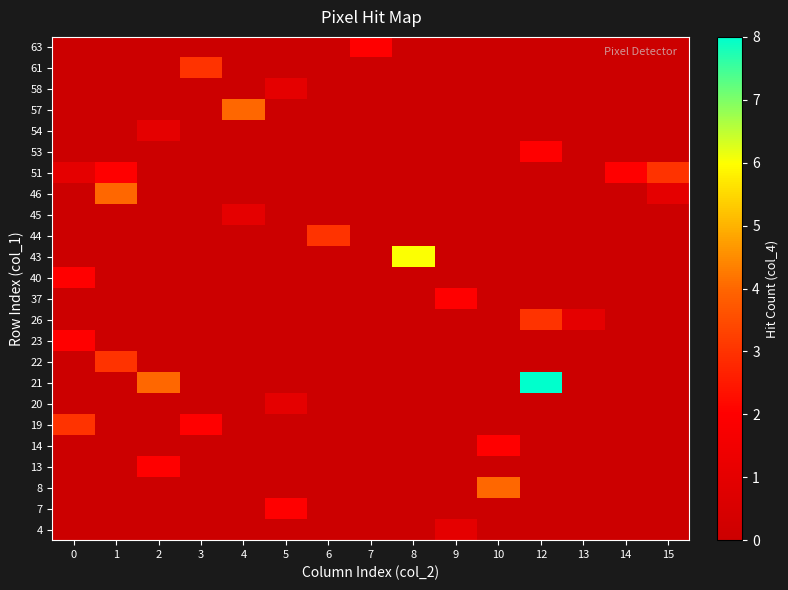

Reading left to right, list all the values displayed in this chart.

4: 0=0	1=0	2=0	3=0	4=0	5=0	6=0	7=0	8=0	9=1	10=0	12=0	13=0	14=0	15=0
7: 0=0	1=0	2=0	3=0	4=0	5=2	6=0	7=0	8=0	9=0	10=0	12=0	13=0	14=0	15=0
8: 0=0	1=0	2=0	3=0	4=0	5=0	6=0	7=0	8=0	9=0	10=4	12=0	13=0	14=0	15=0
13: 0=0	1=0	2=2	3=0	4=0	5=0	6=0	7=0	8=0	9=0	10=0	12=0	13=0	14=0	15=0
14: 0=0	1=0	2=0	3=0	4=0	5=0	6=0	7=0	8=0	9=0	10=2	12=0	13=0	14=0	15=0
19: 0=3	1=0	2=0	3=2	4=0	5=0	6=0	7=0	8=0	9=0	10=0	12=0	13=0	14=0	15=0
20: 0=0	1=0	2=0	3=0	4=0	5=1	6=0	7=0	8=0	9=0	10=0	12=0	13=0	14=0	15=0
21: 0=0	1=0	2=4	3=0	4=0	5=0	6=0	7=0	8=0	9=0	10=0	12=8	13=0	14=0	15=0
22: 0=0	1=3	2=0	3=0	4=0	5=0	6=0	7=0	8=0	9=0	10=0	12=0	13=0	14=0	15=0
23: 0=2	1=0	2=0	3=0	4=0	5=0	6=0	7=0	8=0	9=0	10=0	12=0	13=0	14=0	15=0
26: 0=0	1=0	2=0	3=0	4=0	5=0	6=0	7=0	8=0	9=0	10=0	12=3	13=1	14=0	15=0
37: 0=0	1=0	2=0	3=0	4=0	5=0	6=0	7=0	8=0	9=2	10=0	12=0	13=0	14=0	15=0
40: 0=2	1=0	2=0	3=0	4=0	5=0	6=0	7=0	8=0	9=0	10=0	12=0	13=0	14=0	15=0
43: 0=0	1=0	2=0	3=0	4=0	5=0	6=0	7=0	8=6	9=0	10=0	12=0	13=0	14=0	15=0
44: 0=0	1=0	2=0	3=0	4=0	5=0	6=3	7=0	8=0	9=0	10=0	12=0	13=0	14=0	15=0
45: 0=0	1=0	2=0	3=0	4=1	5=0	6=0	7=0	8=0	9=0	10=0	12=0	13=0	14=0	15=0
46: 0=0	1=4	2=0	3=0	4=0	5=0	6=0	7=0	8=0	9=0	10=0	12=0	13=0	14=0	15=1
51: 0=1	1=2	2=0	3=0	4=0	5=0	6=0	7=0	8=0	9=0	10=0	12=0	13=0	14=2	15=3
53: 0=0	1=0	2=0	3=0	4=0	5=0	6=0	7=0	8=0	9=0	10=0	12=2	13=0	14=0	15=0
54: 0=0	1=0	2=1	3=0	4=0	5=0	6=0	7=0	8=0	9=0	10=0	12=0	13=0	14=0	15=0
57: 0=0	1=0	2=0	3=0	4=4	5=0	6=0	7=0	8=0	9=0	10=0	12=0	13=0	14=0	15=0
58: 0=0	1=0	2=0	3=0	4=0	5=1	6=0	7=0	8=0	9=0	10=0	12=0	13=0	14=0	15=0
61: 0=0	1=0	2=0	3=3	4=0	5=0	6=0	7=0	8=0	9=0	10=0	12=0	13=0	14=0	15=0
63: 0=0	1=0	2=0	3=0	4=0	5=0	6=0	7=2	8=0	9=0	10=0	12=0	13=0	14=0	15=0